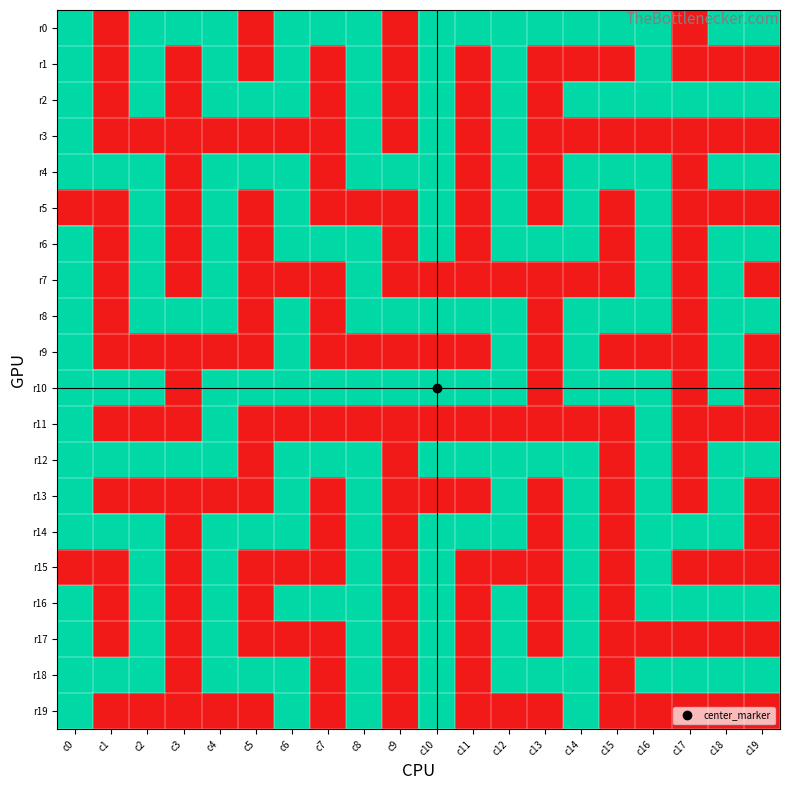

Reading right to left, what are all the values shown in this chart?

r0: c19=1	c18=1	c17=0	c16=1	c15=1	c14=1	c13=1	c12=1	c11=1	c10=1	c9=0	c8=1	c7=1	c6=1	c5=0	c4=1	c3=1	c2=1	c1=0	c0=1
r1: c19=0	c18=0	c17=0	c16=1	c15=0	c14=0	c13=0	c12=1	c11=0	c10=1	c9=0	c8=1	c7=0	c6=1	c5=0	c4=1	c3=0	c2=1	c1=0	c0=1
r2: c19=1	c18=1	c17=1	c16=1	c15=1	c14=1	c13=0	c12=1	c11=0	c10=1	c9=0	c8=1	c7=0	c6=1	c5=1	c4=1	c3=0	c2=1	c1=0	c0=1
r3: c19=0	c18=0	c17=0	c16=0	c15=0	c14=0	c13=0	c12=1	c11=0	c10=1	c9=0	c8=1	c7=0	c6=0	c5=0	c4=0	c3=0	c2=0	c1=0	c0=1
r4: c19=1	c18=1	c17=0	c16=1	c15=1	c14=1	c13=0	c12=1	c11=0	c10=1	c9=1	c8=1	c7=0	c6=1	c5=1	c4=1	c3=0	c2=1	c1=1	c0=1
r5: c19=0	c18=0	c17=0	c16=1	c15=0	c14=1	c13=0	c12=1	c11=0	c10=1	c9=0	c8=0	c7=0	c6=1	c5=0	c4=1	c3=0	c2=1	c1=0	c0=0
r6: c19=1	c18=1	c17=0	c16=1	c15=0	c14=1	c13=1	c12=1	c11=0	c10=1	c9=0	c8=1	c7=1	c6=1	c5=0	c4=1	c3=0	c2=1	c1=0	c0=1
r7: c19=0	c18=1	c17=0	c16=1	c15=0	c14=0	c13=0	c12=0	c11=0	c10=0	c9=0	c8=1	c7=0	c6=0	c5=0	c4=1	c3=0	c2=1	c1=0	c0=1
r8: c19=1	c18=1	c17=0	c16=1	c15=1	c14=1	c13=0	c12=1	c11=1	c10=1	c9=1	c8=1	c7=0	c6=1	c5=0	c4=1	c3=1	c2=1	c1=0	c0=1
r9: c19=0	c18=1	c17=0	c16=0	c15=0	c14=1	c13=0	c12=1	c11=0	c10=0	c9=0	c8=0	c7=0	c6=1	c5=0	c4=0	c3=0	c2=0	c1=0	c0=1
r10: c19=0	c18=1	c17=0	c16=1	c15=1	c14=1	c13=0	c12=1	c11=1	c10=1	c9=1	c8=1	c7=1	c6=1	c5=1	c4=1	c3=0	c2=1	c1=1	c0=1
r11: c19=0	c18=0	c17=0	c16=1	c15=0	c14=0	c13=0	c12=0	c11=0	c10=0	c9=0	c8=0	c7=0	c6=0	c5=0	c4=1	c3=0	c2=0	c1=0	c0=1
r12: c19=1	c18=1	c17=0	c16=1	c15=0	c14=1	c13=1	c12=1	c11=1	c10=1	c9=0	c8=1	c7=1	c6=1	c5=0	c4=1	c3=1	c2=1	c1=1	c0=1
r13: c19=0	c18=1	c17=0	c16=1	c15=0	c14=1	c13=0	c12=1	c11=0	c10=0	c9=0	c8=1	c7=0	c6=1	c5=0	c4=0	c3=0	c2=0	c1=0	c0=1
r14: c19=0	c18=1	c17=1	c16=1	c15=0	c14=1	c13=0	c12=1	c11=1	c10=1	c9=0	c8=1	c7=0	c6=1	c5=1	c4=1	c3=0	c2=1	c1=1	c0=1
r15: c19=0	c18=0	c17=0	c16=1	c15=0	c14=1	c13=0	c12=0	c11=0	c10=1	c9=0	c8=1	c7=0	c6=0	c5=0	c4=1	c3=0	c2=1	c1=0	c0=0
r16: c19=1	c18=1	c17=1	c16=1	c15=0	c14=1	c13=0	c12=1	c11=0	c10=1	c9=0	c8=1	c7=1	c6=1	c5=0	c4=1	c3=0	c2=1	c1=0	c0=1
r17: c19=0	c18=0	c17=0	c16=0	c15=0	c14=1	c13=0	c12=1	c11=0	c10=1	c9=0	c8=1	c7=0	c6=0	c5=0	c4=1	c3=0	c2=1	c1=0	c0=1
r18: c19=1	c18=1	c17=1	c16=1	c15=0	c14=1	c13=1	c12=1	c11=0	c10=1	c9=0	c8=1	c7=0	c6=1	c5=1	c4=1	c3=0	c2=1	c1=1	c0=1
r19: c19=0	c18=0	c17=0	c16=0	c15=0	c14=1	c13=0	c12=0	c11=0	c10=1	c9=0	c8=1	c7=0	c6=1	c5=0	c4=0	c3=0	c2=0	c1=0	c0=1